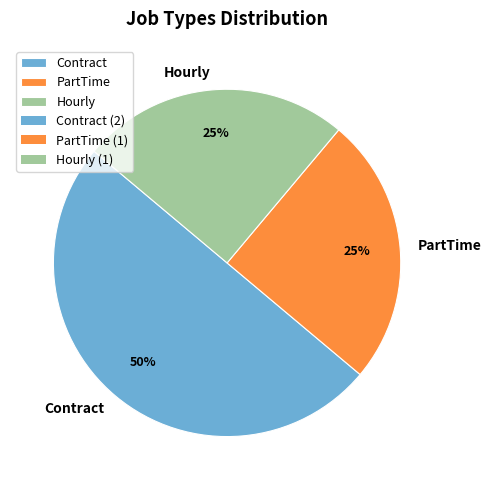

To the nearest percent, what is the difference between the PartTime and Contract slice percentages?

25%